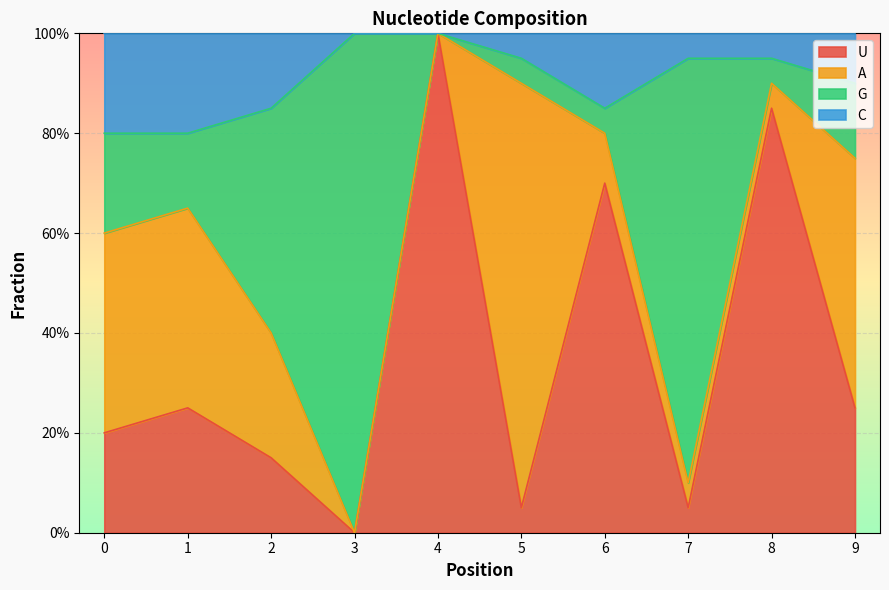

What is the total value across all series at 2?

1.0